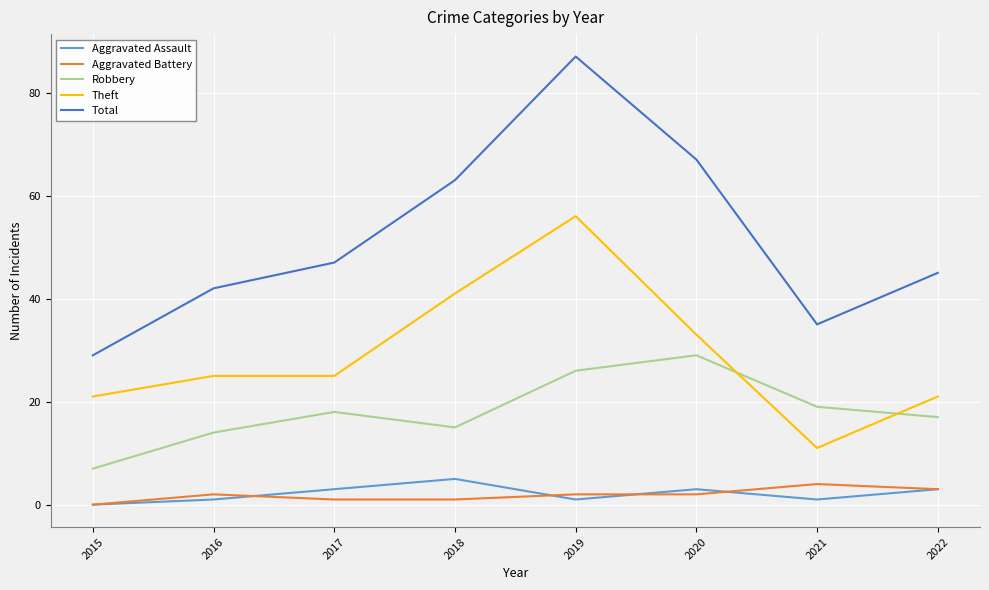

What is the difference between the second highest and minimum values in the Theft series?

30